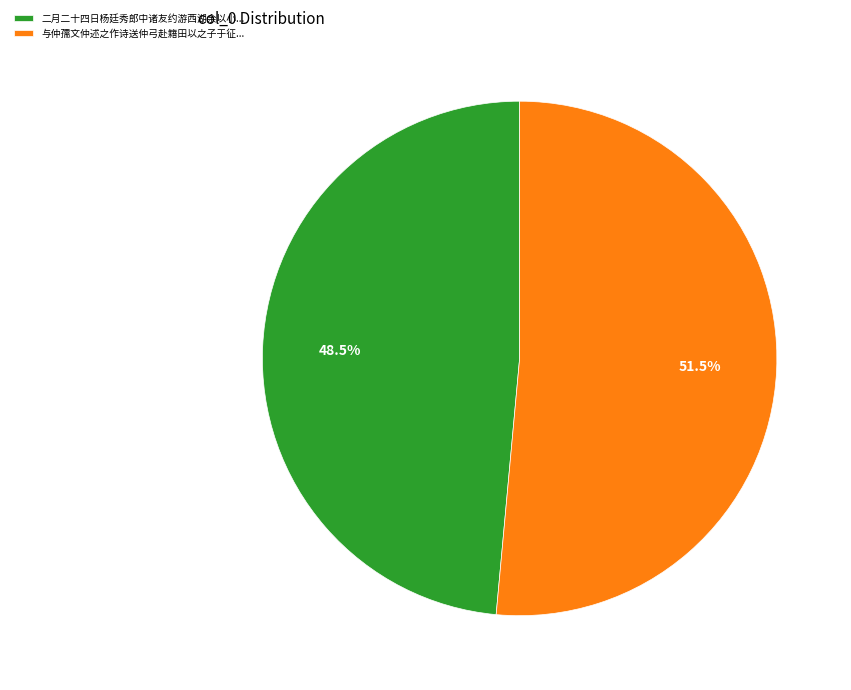

Is there a majority slice in this chart?

Yes